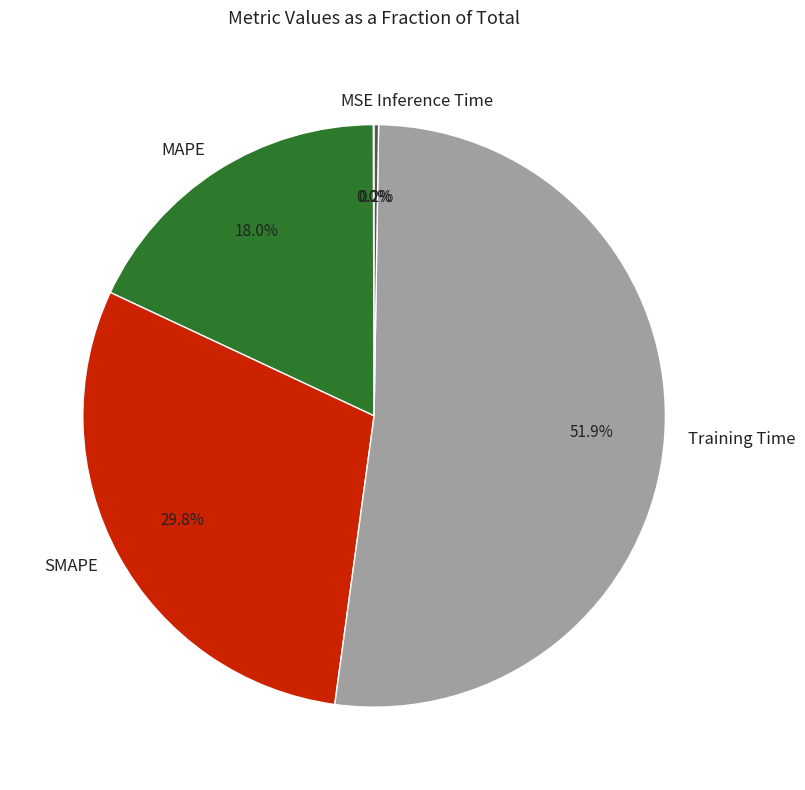

Which slice is the largest?

Training Time